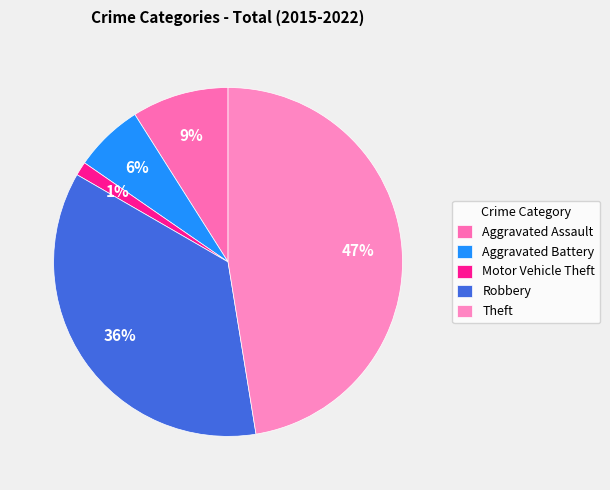

To the nearest percent, what is the difference between the largest and smallest slice percentages?

46%